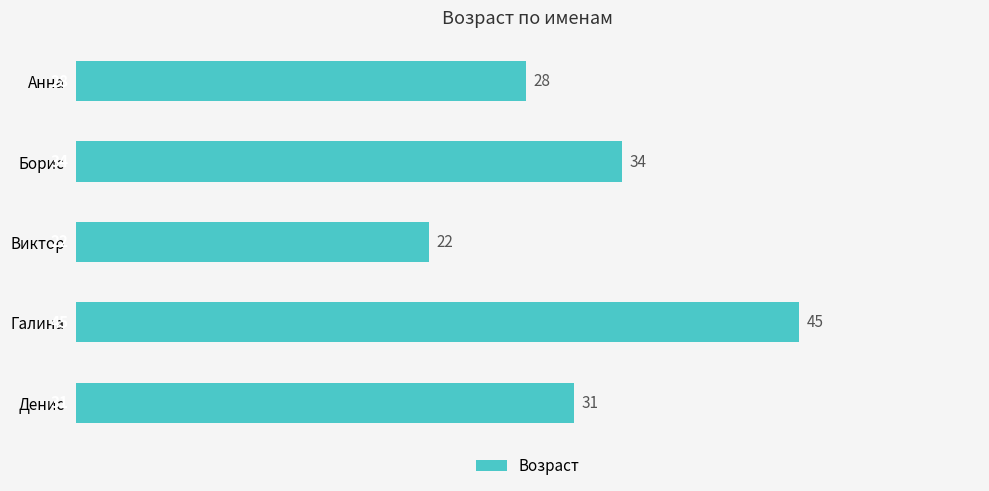

Rank the categories by value from highest to lowest.

Галина, Борис, Денис, Анна, Виктор